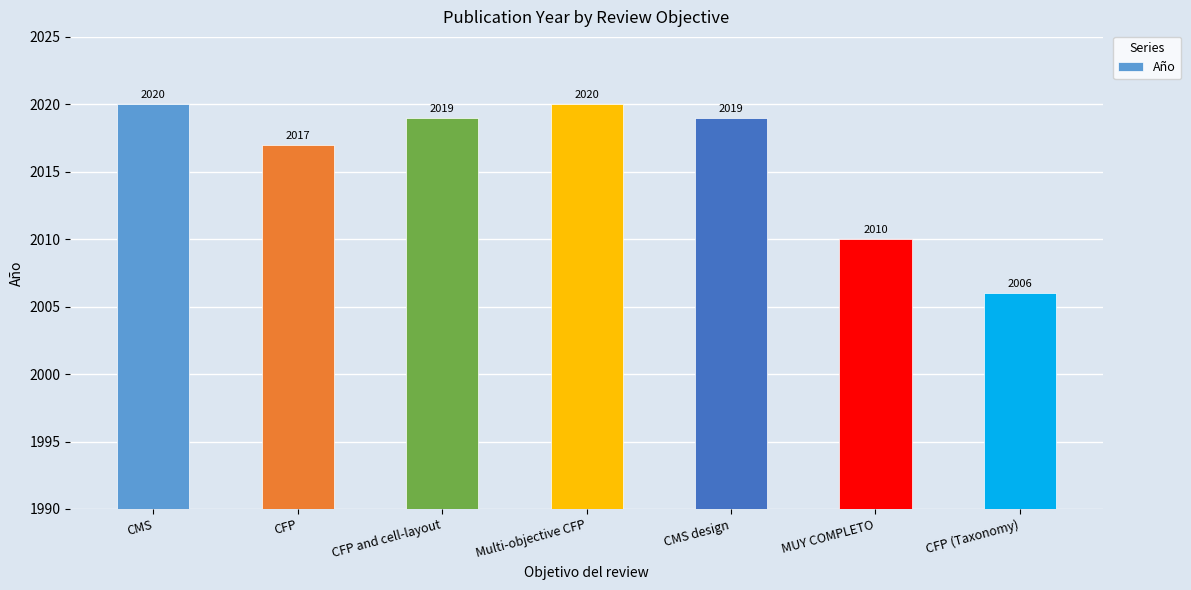

What is the maximum value shown in the chart?

2020